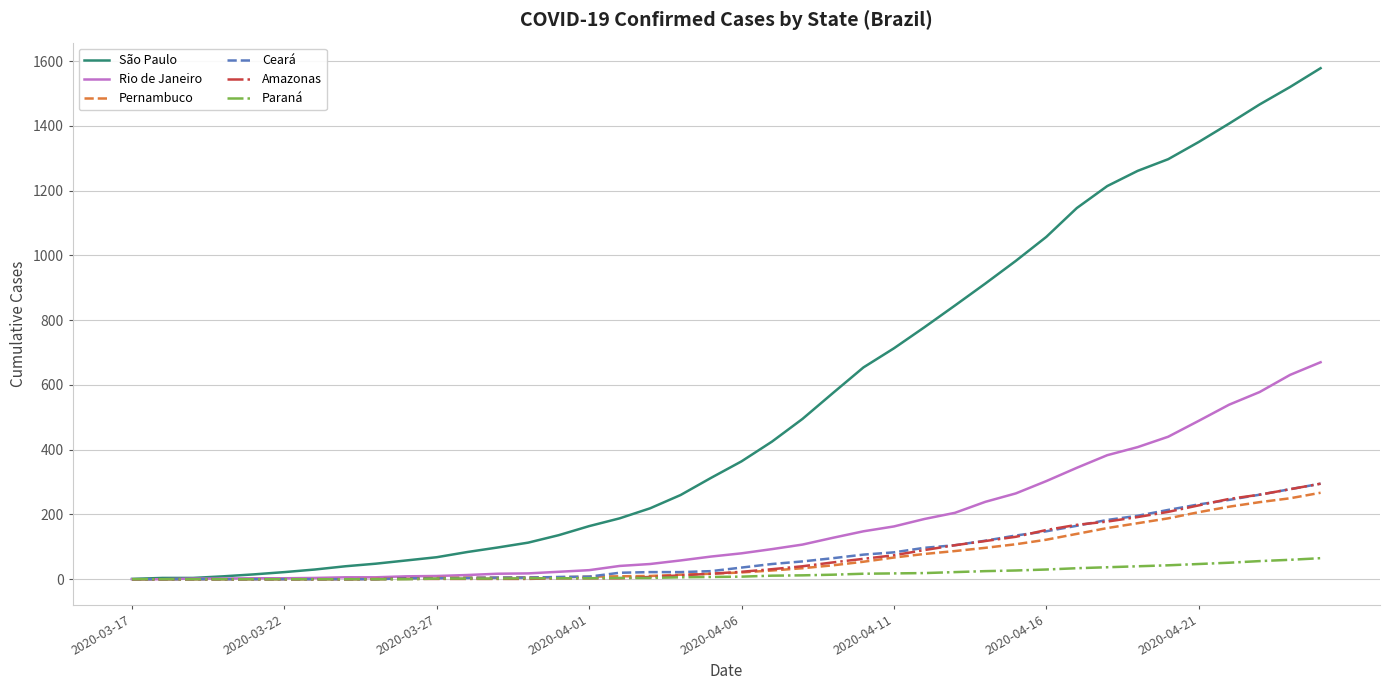

At how many categories does at least one series exceed 1047?

10